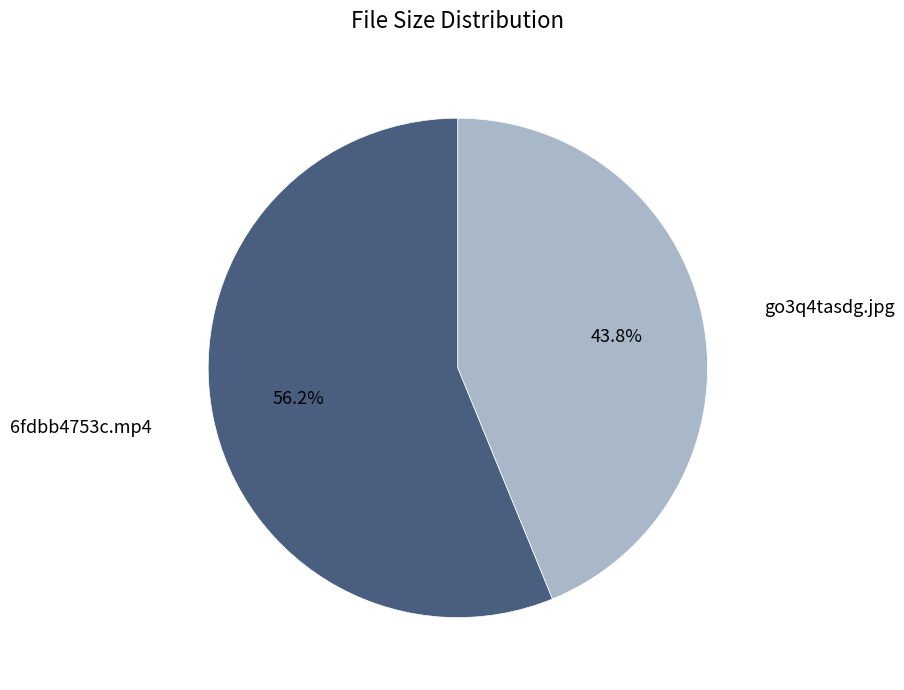

Is there a majority slice in this chart?

Yes